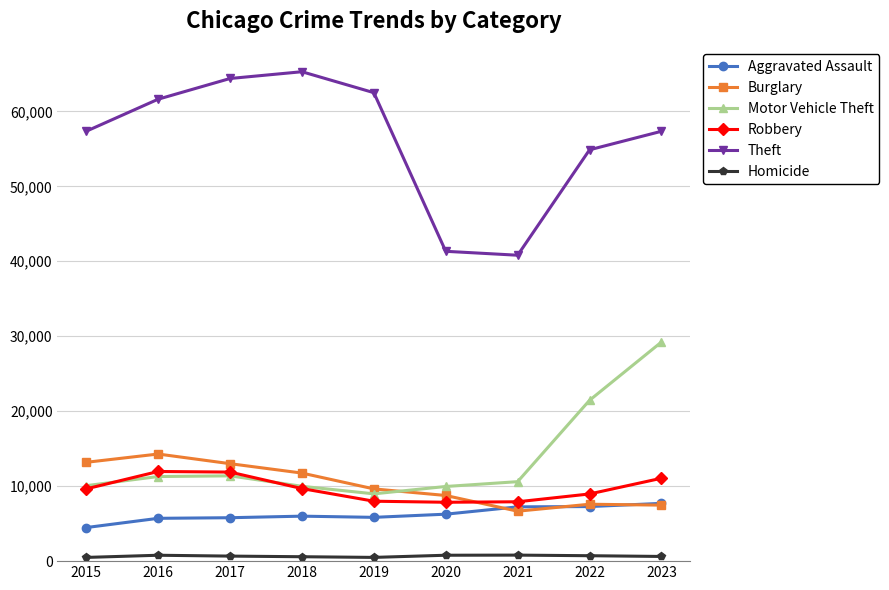

True or false: Robbery and Aggravated Assault intersect in this chart.

False